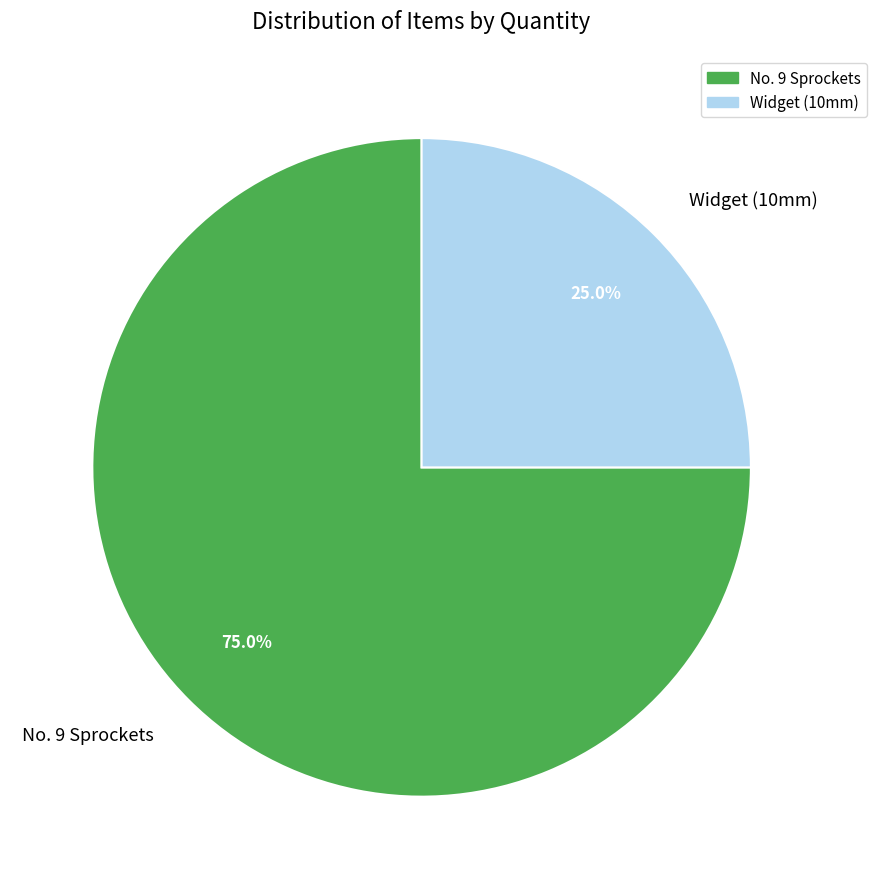

Does No. 9 Sprockets represent more than half of the total?

Yes